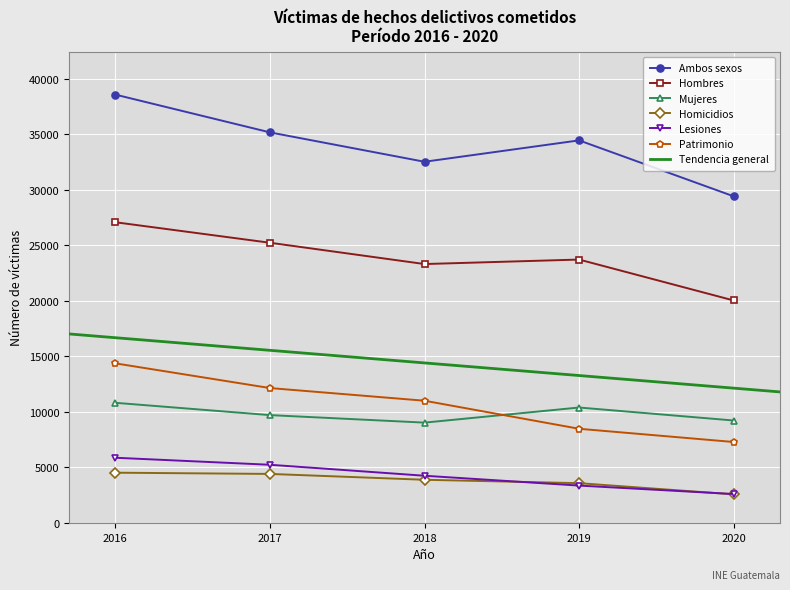

What is the sum of all Mujeres values?

49164